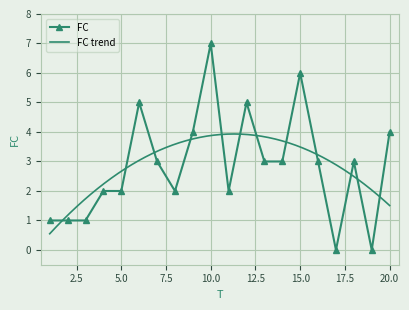

How many categories are shown in the chart?

20